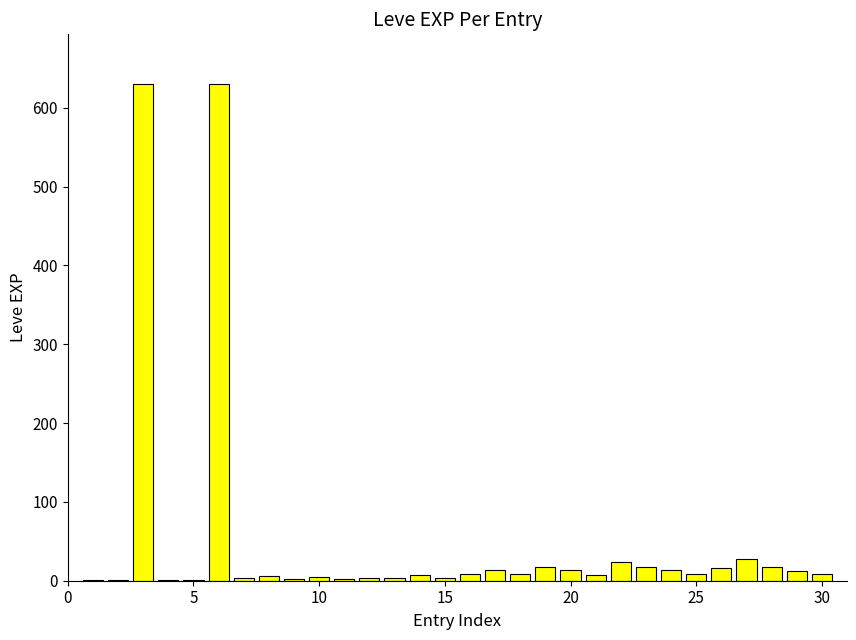

How many distinct data groups are displayed?

1